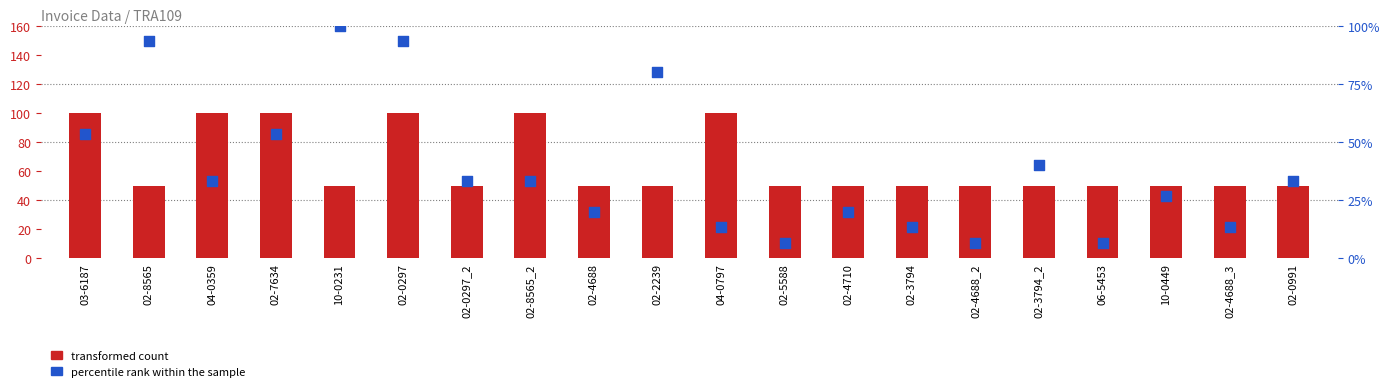

At how many categories does at least one series exceed 78?

9